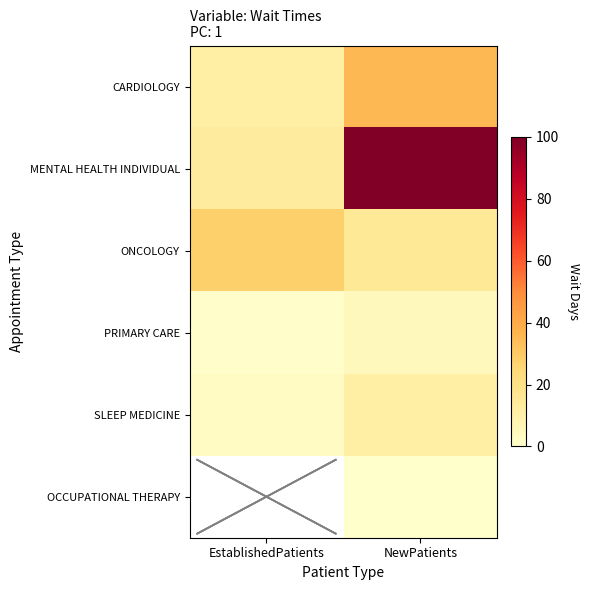

What is the minimum value for SLEEP MEDICINE?

3.0